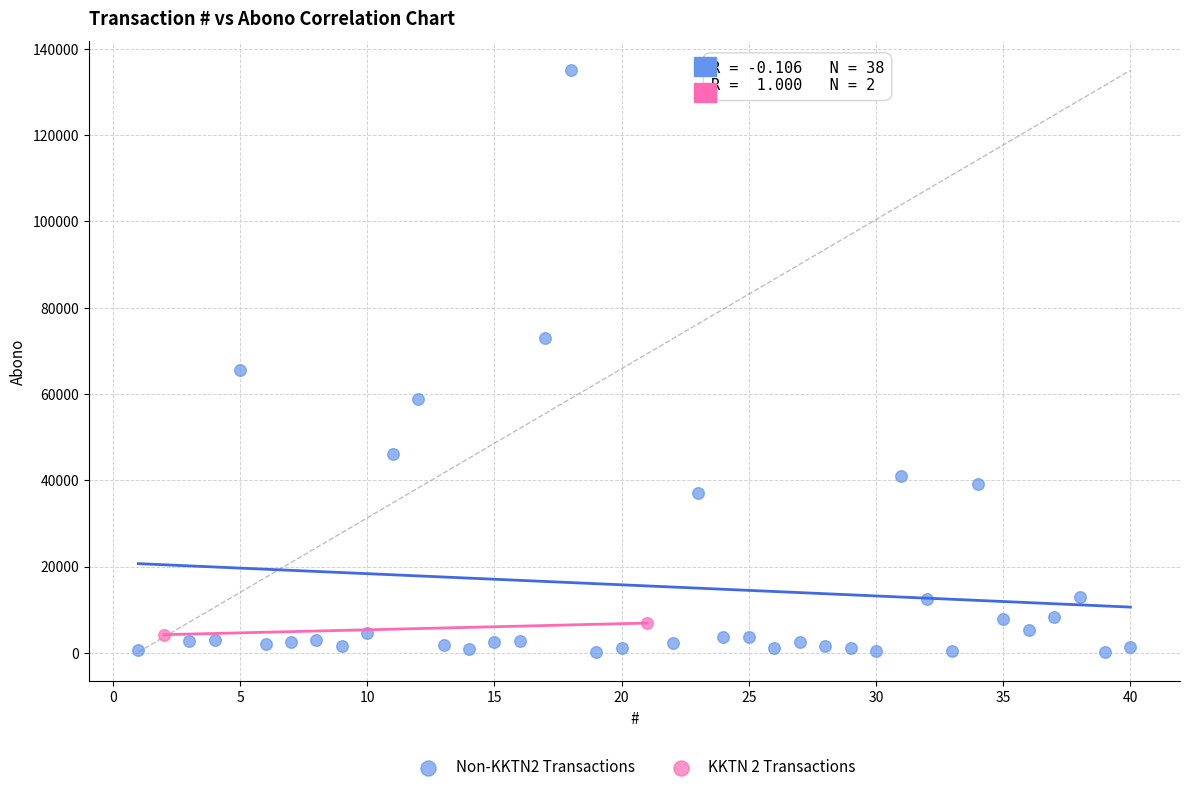

Which series contains the lowest Y value?

Non-KKTN2 Transactions